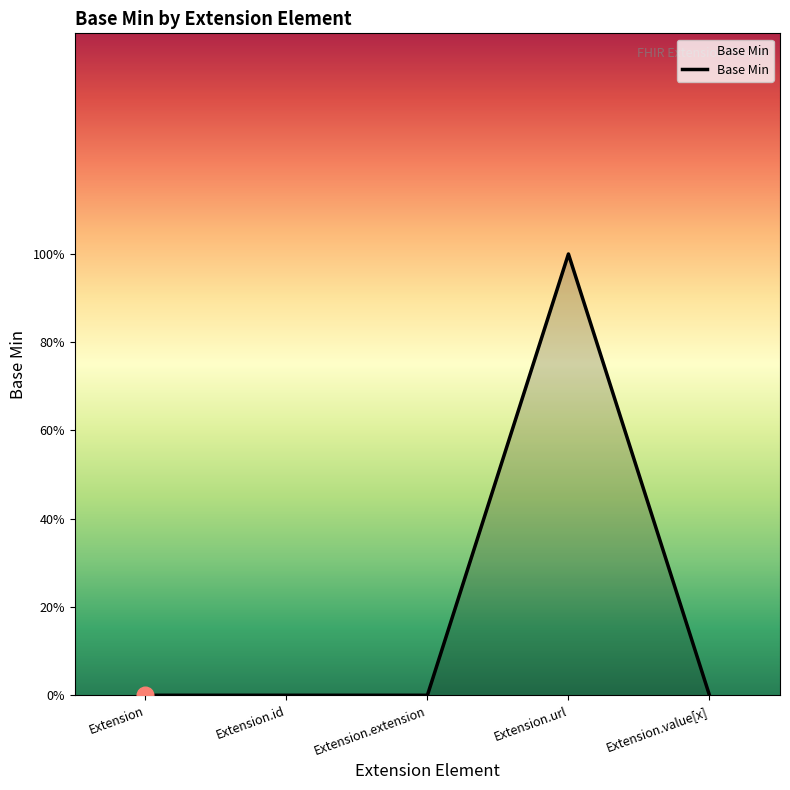

Rank the categories by value from lowest to highest.

Extension, Extension.id, Extension.extension, Extension.value[x], Extension.url